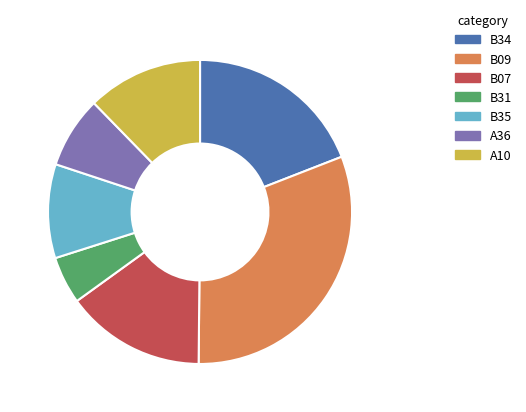

Which slice is the smallest?

B31